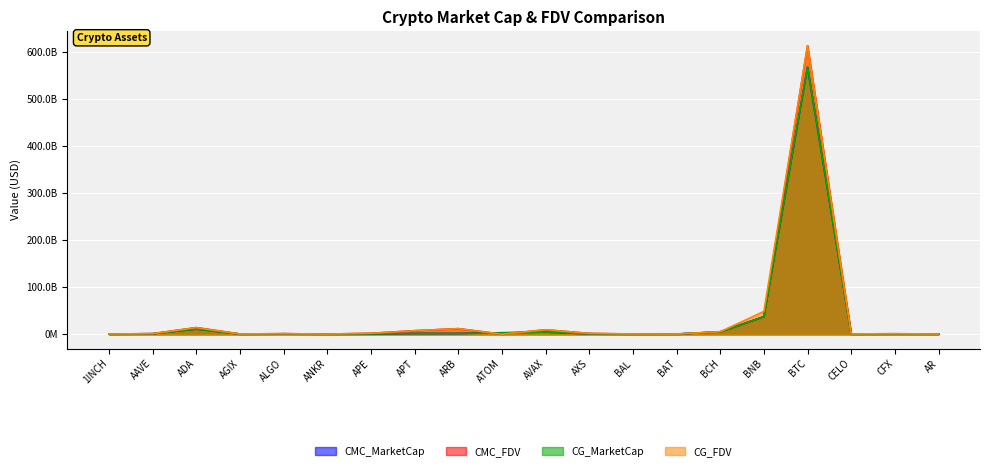

Which label corresponds to the smallest value in the chart?

ATOM